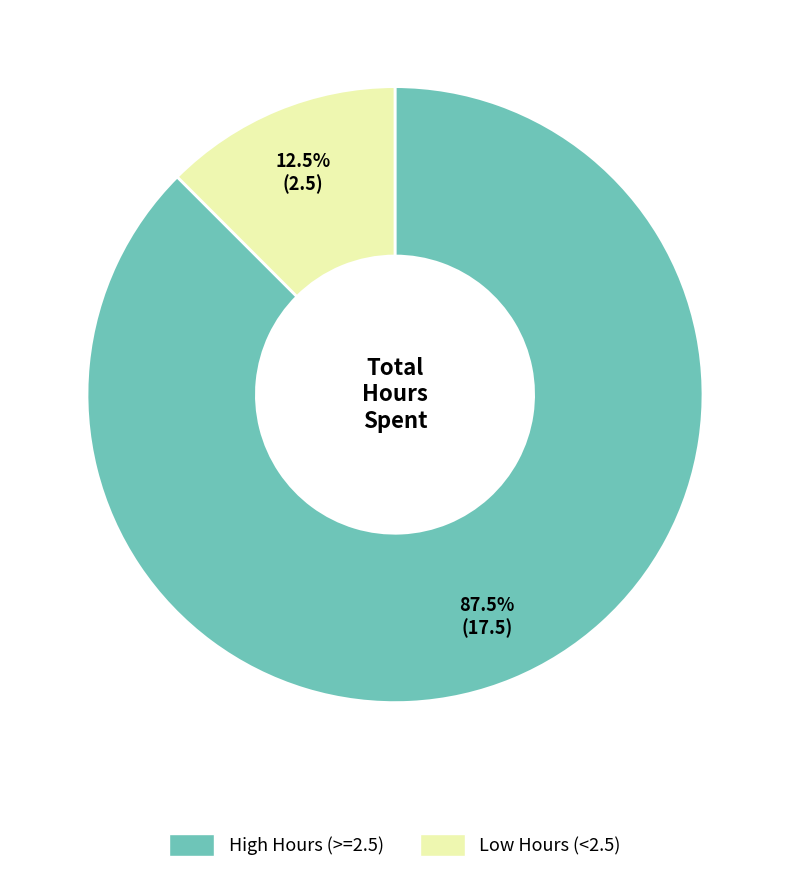

Which slice is the smallest?

Low Hours (<2.5)